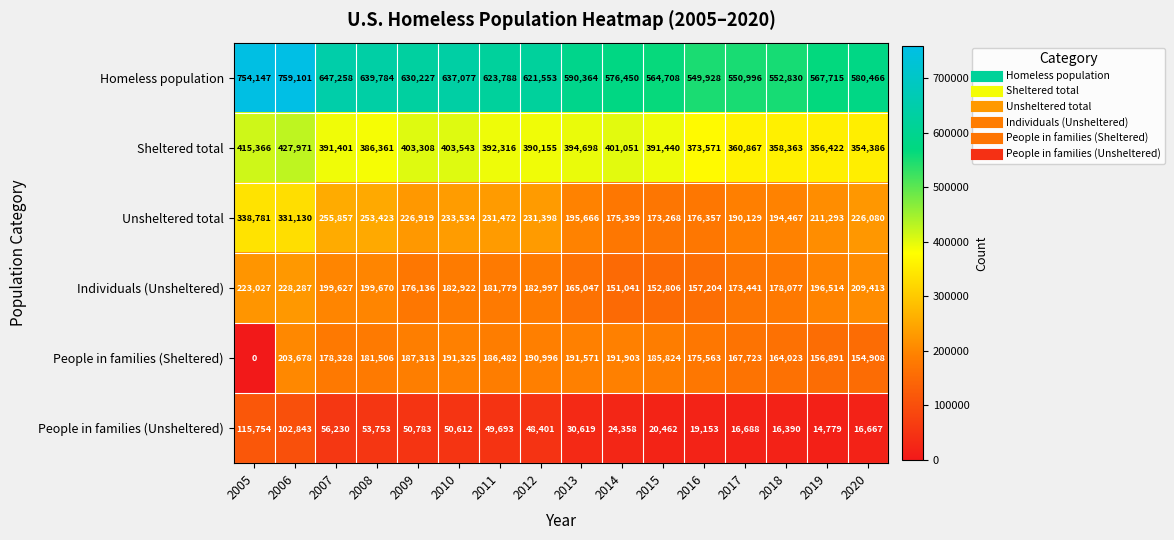

Rank the series by their maximum value, from lowest to highest.

People in families (Unsheltered), People in families (Sheltered), Individuals (Unsheltered), Unsheltered total, Sheltered total, Homeless population